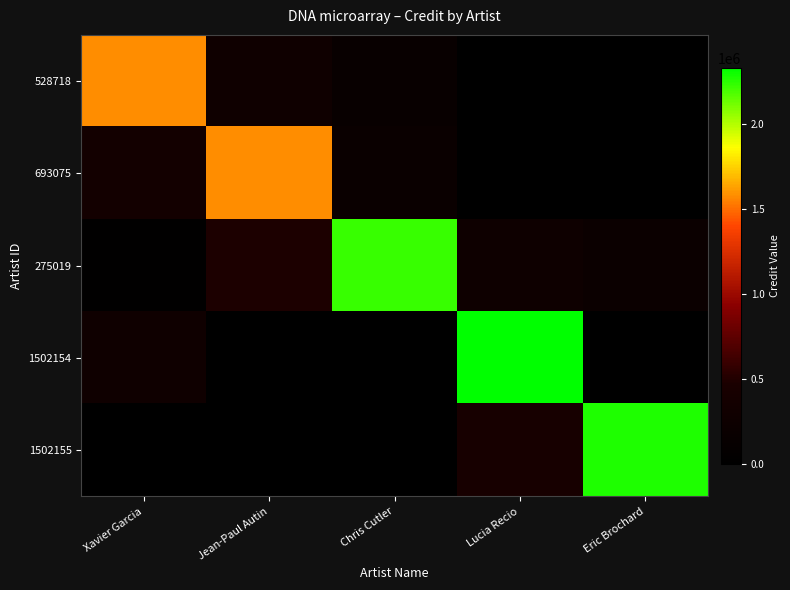

Which series has the largest total across all categories?

275019